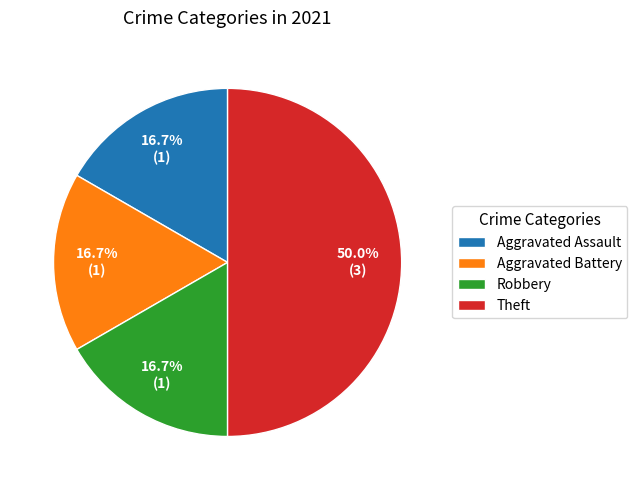

To the nearest percent, what portion does Aggravated Battery represent?

17%